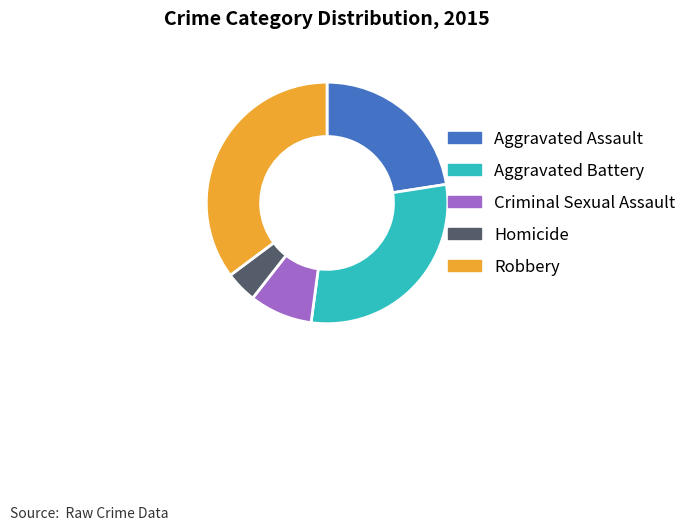

Do Homicide and Aggravated Battery together represent more than half of the pie?

No